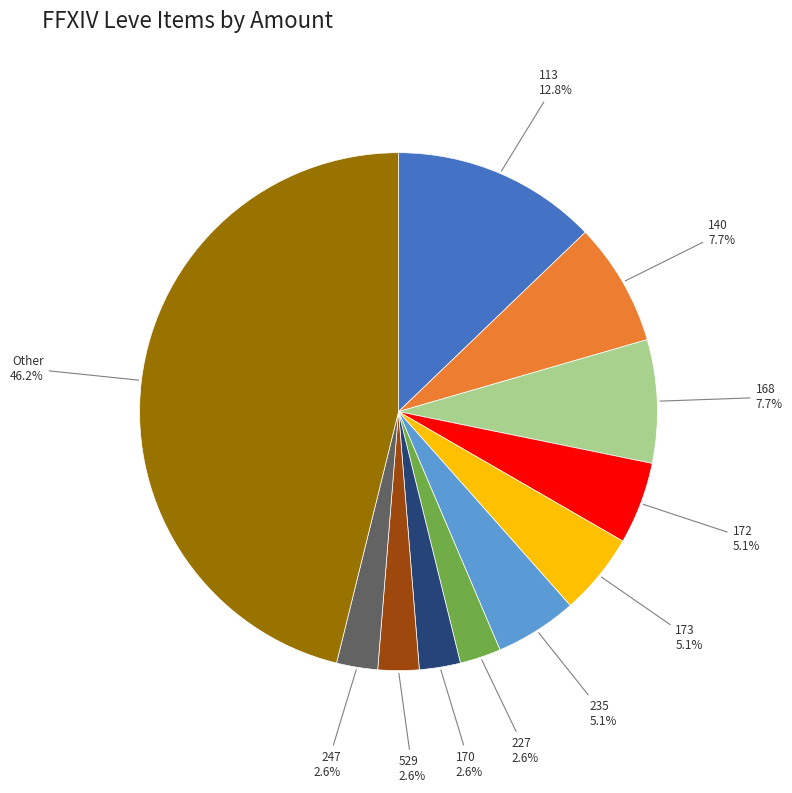

Does any single category account for the majority?

No